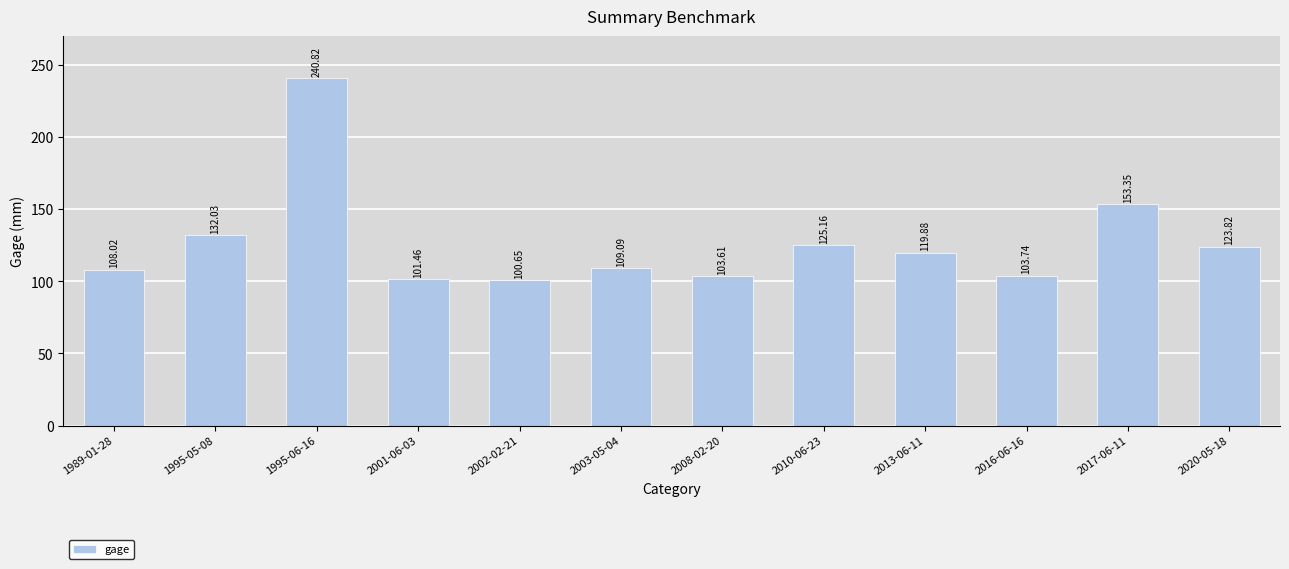

Rank the categories by value from lowest to highest.

2002-02-21, 2001-06-03, 2008-02-20, 2016-06-16, 1989-01-28, 2003-05-04, 2013-06-11, 2020-05-18, 2010-06-23, 1995-05-08, 2017-06-11, 1995-06-16